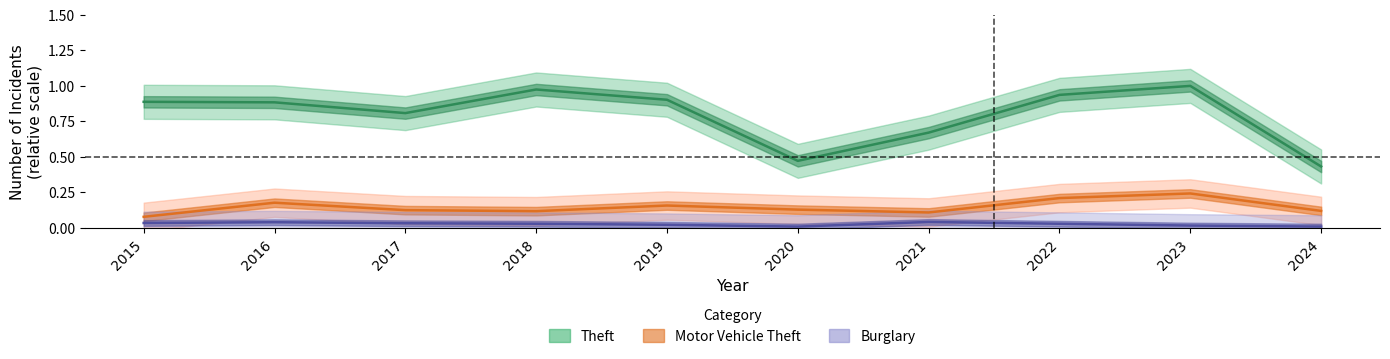

At how many categories does at least one series exceed 0?

10